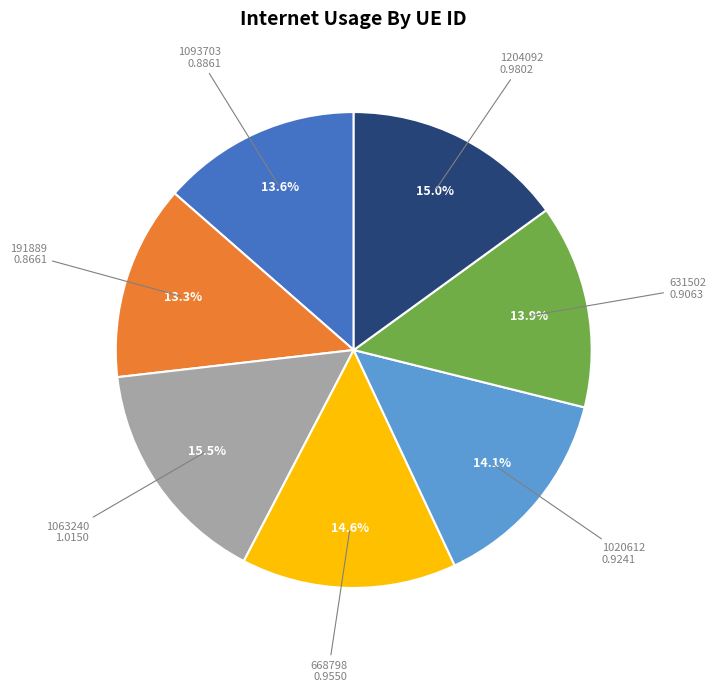

Count the number of slices in the pie.

7